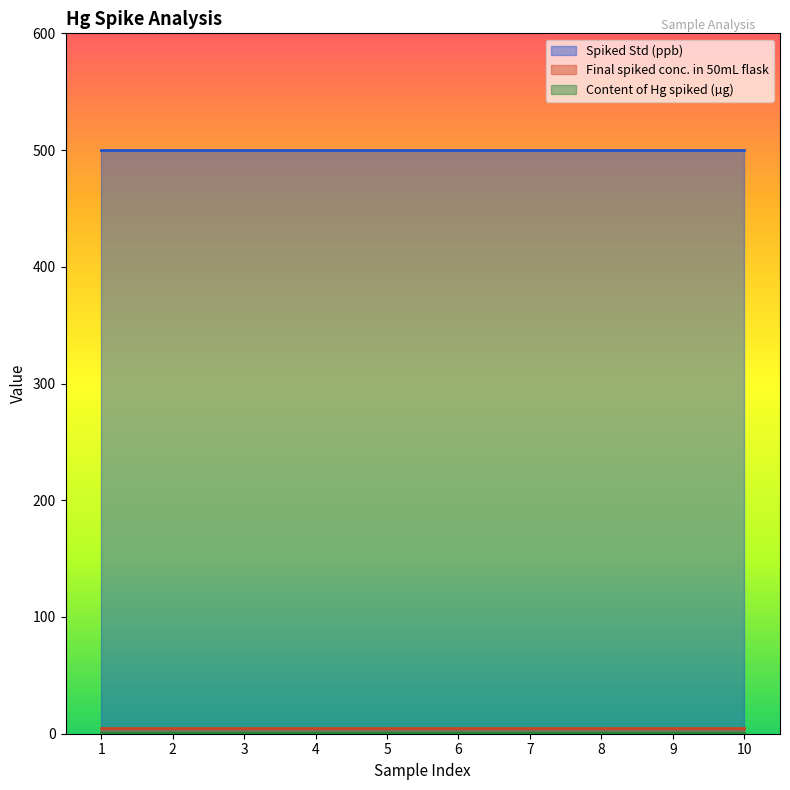

Reading right to left, list all the values displayed in this chart.

Spiked Std (ppb): 500.0	500.0	500.0	500.0	500.0	500.0	500.0	500.0	500.0	500.0
Final spiked conc. in 50mL flask: 5.0	5.0	5.0	5.0	5.0	5.0	5.0	5.0	5.0	5.0
Content of Hg spiked (µg): 0.2	0.2	0.2	0.2	0.2	0.2	0.2	0.2	0.2	0.2